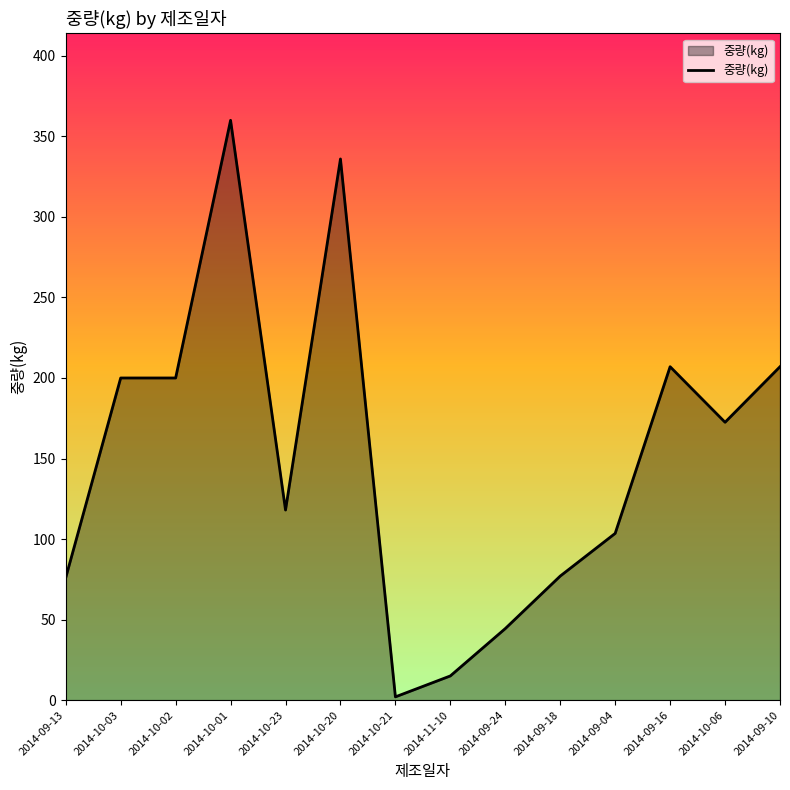

What is the minimum value shown in the chart?

2.0